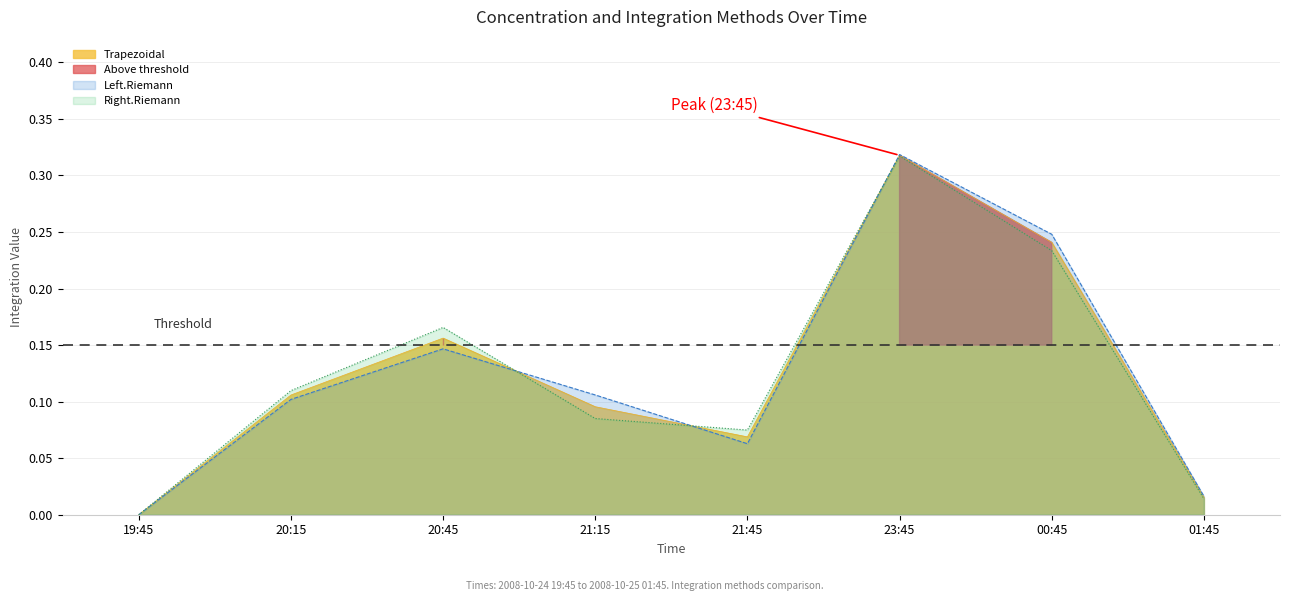

What is the maximum value shown in the chart?

0.3